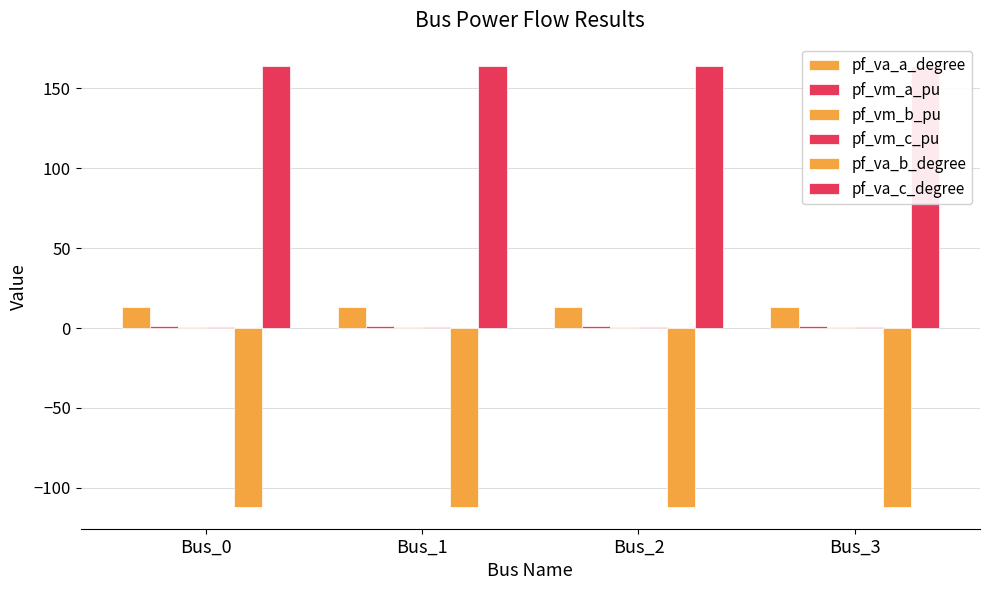

List the series in order of their peak value, lowest first.

pf_va_b_degree, pf_vm_b_pu, pf_vm_c_pu, pf_vm_a_pu, pf_va_a_degree, pf_va_c_degree